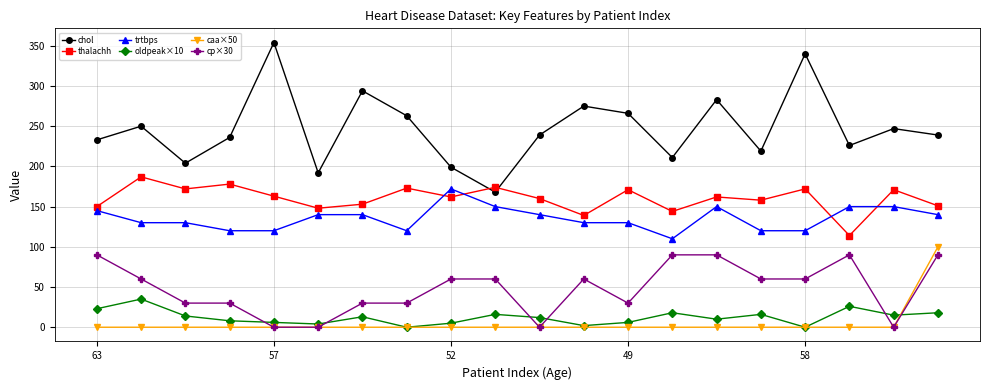

What is the highest value of the caa×50 series?

100